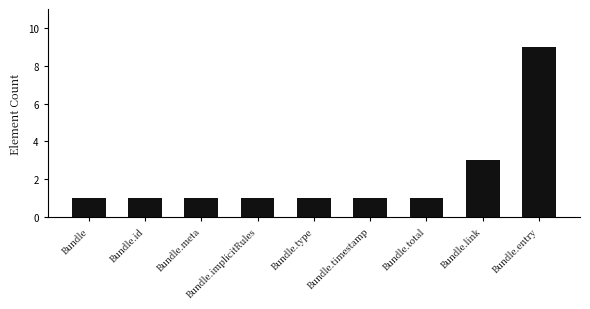

What position from the left is Bundle.total?

7